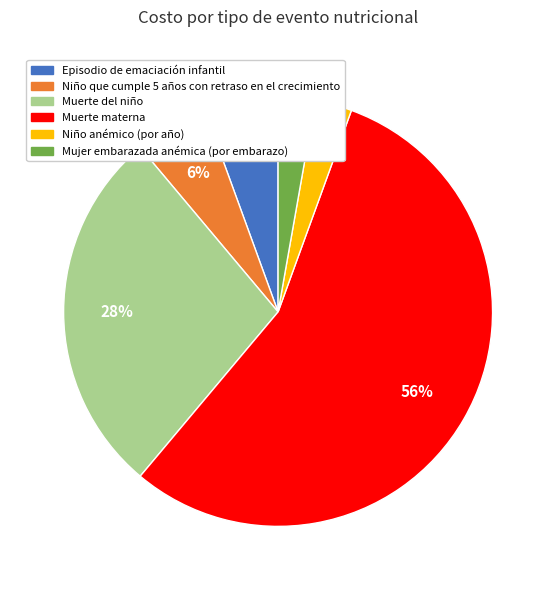

How many slices are in this pie chart?

6